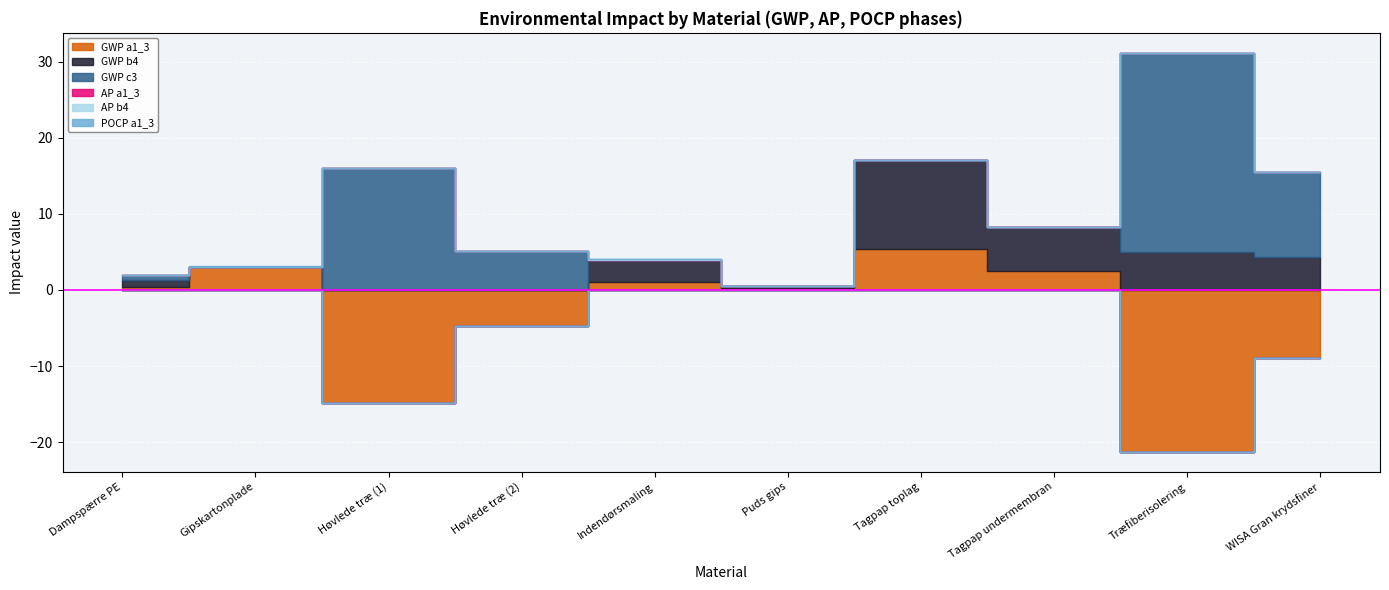

Reading right to left, what are all the values shown in this chart?

GWP a1_3: WISA Gran krydsfiner=-9.0	Træfiberisolering=-21.3	Tagpap undermembran=2.5	Tagpap toplag=5.4	Puds gips=0.3	Indendørsmaling=1.0	Høvlede træ (2)=-4.7	Høvlede træ (1)=-14.8	Gipskartonplade=3.1	Dampspærre PE=0.4
GWP b4: WISA Gran krydsfiner=4.3	Træfiberisolering=4.9	Tagpap undermembran=5.7	Tagpap toplag=11.7	Puds gips=0.3	Indendørsmaling=3.0	Høvlede træ (2)=0.0	Høvlede træ (1)=0.0	Gipskartonplade=0.0	Dampspærre PE=1.0
GWP c3: WISA Gran krydsfiner=11.1	Træfiberisolering=26.2	Tagpap undermembran=0.0	Tagpap toplag=0.0	Puds gips=0.0	Indendørsmaling=0.0	Høvlede træ (2)=5.1	Høvlede træ (1)=16.1	Gipskartonplade=0.0	Dampspærre PE=0.6
AP a1_3: WISA Gran krydsfiner=0.0	Træfiberisolering=0.0	Tagpap undermembran=0.0	Tagpap toplag=0.0	Puds gips=0.0	Indendørsmaling=0.0	Høvlede træ (2)=0.0	Høvlede træ (1)=0.0	Gipskartonplade=0.0	Dampspærre PE=0.0
AP b4: WISA Gran krydsfiner=0.0	Træfiberisolering=0.0	Tagpap undermembran=0.0	Tagpap toplag=0.0	Puds gips=0.0	Indendørsmaling=0.0	Høvlede træ (2)=0.0	Høvlede træ (1)=0.0	Gipskartonplade=0.0	Dampspærre PE=0.0
POCP a1_3: WISA Gran krydsfiner=0.0	Træfiberisolering=0.0	Tagpap undermembran=0.0	Tagpap toplag=0.0	Puds gips=0.0	Indendørsmaling=0.0	Høvlede træ (2)=0.0	Høvlede træ (1)=0.0	Gipskartonplade=0.0	Dampspærre PE=0.0